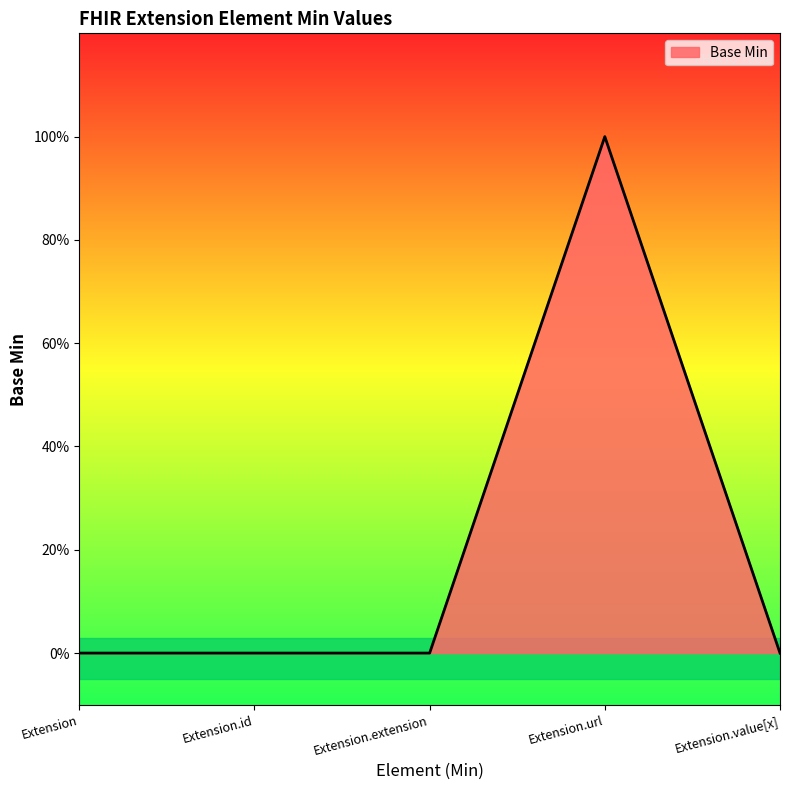

Does the chart display data point markers on the line(s)?

No